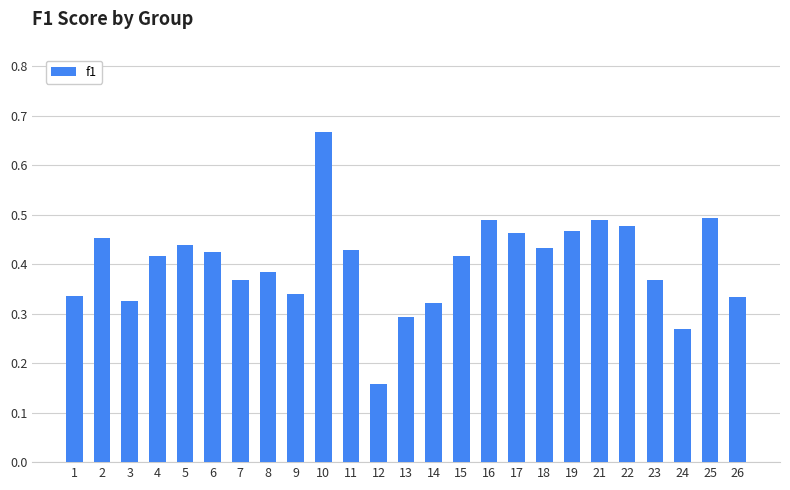

What is the sum of the values at 25 and 21?

1.0